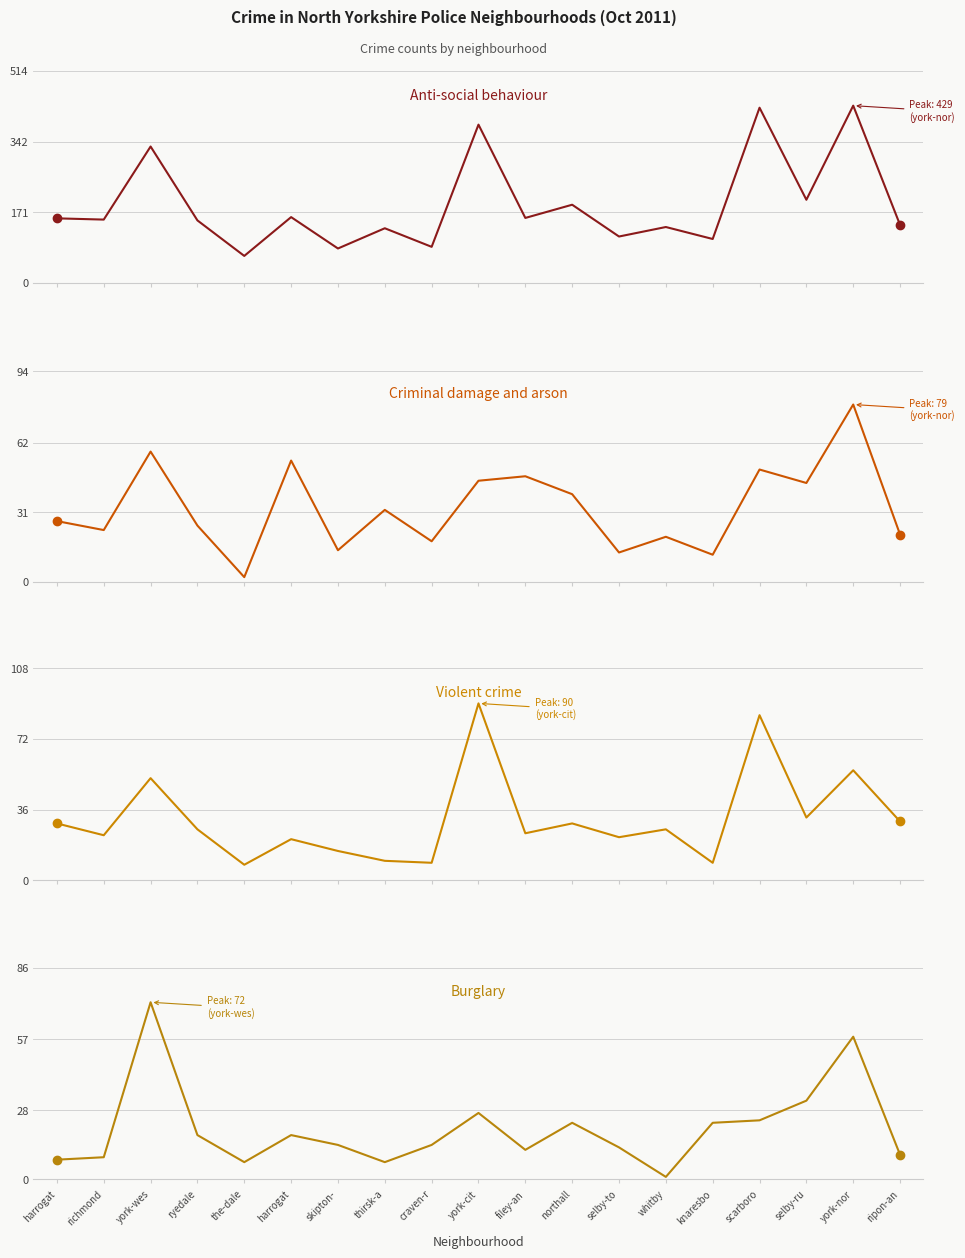

What is the sum of all Anti-social behaviour values?

3592